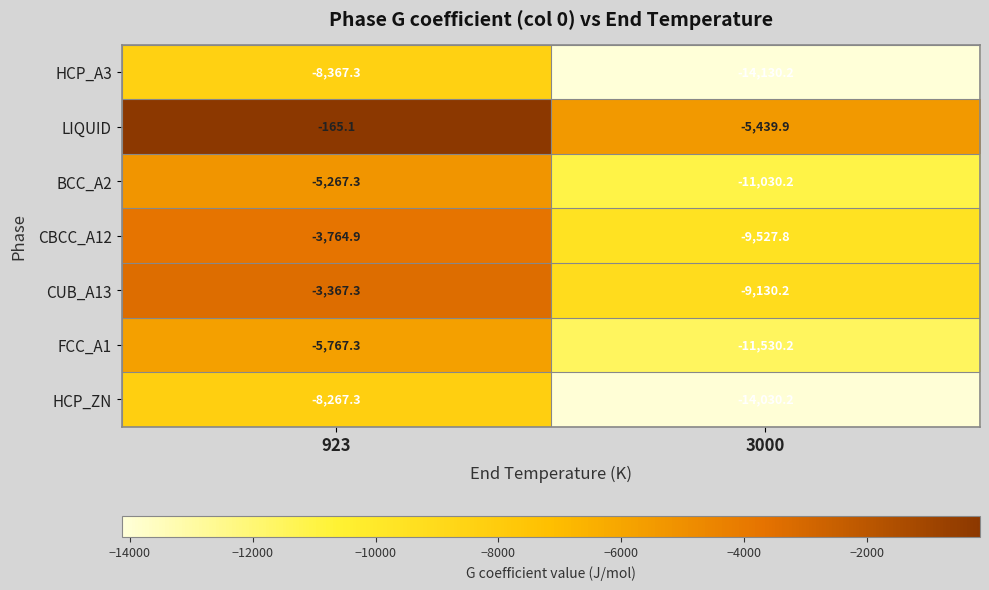

Reading left to right, extract all data points from this chart.

HCP_A3: 923=-8367.3	3000=-14130.2
LIQUID: 923=-165.1	3000=-5439.9
BCC_A2: 923=-5267.3	3000=-11030.2
CBCC_A12: 923=-3764.9	3000=-9527.8
CUB_A13: 923=-3367.3	3000=-9130.2
FCC_A1: 923=-5767.3	3000=-11530.2
HCP_ZN: 923=-8267.3	3000=-14030.2